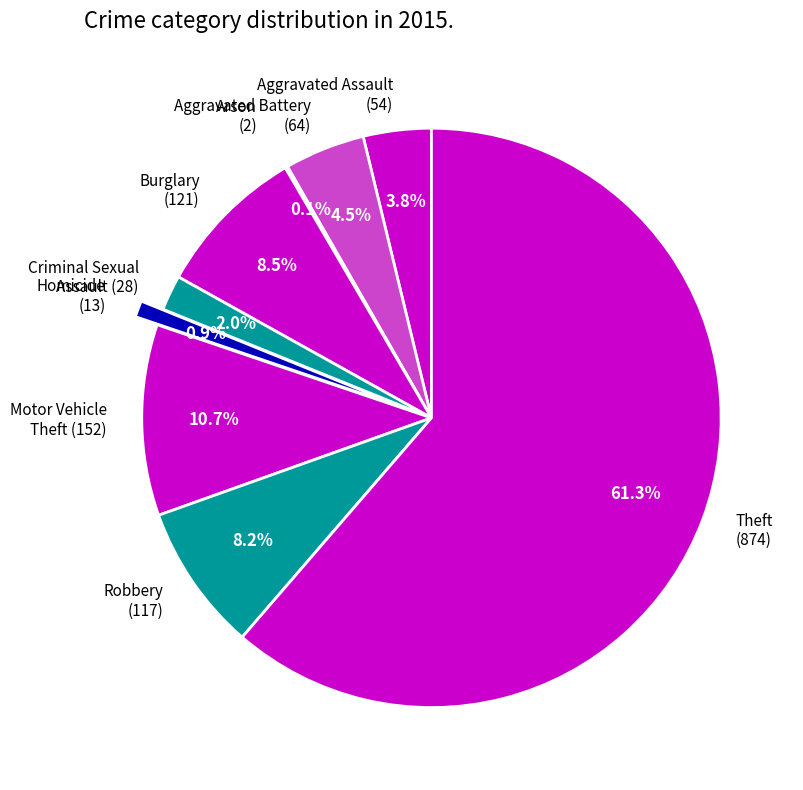

Do Robbery (117) and Aggravated Assault (54) together represent more than half of the pie?

No